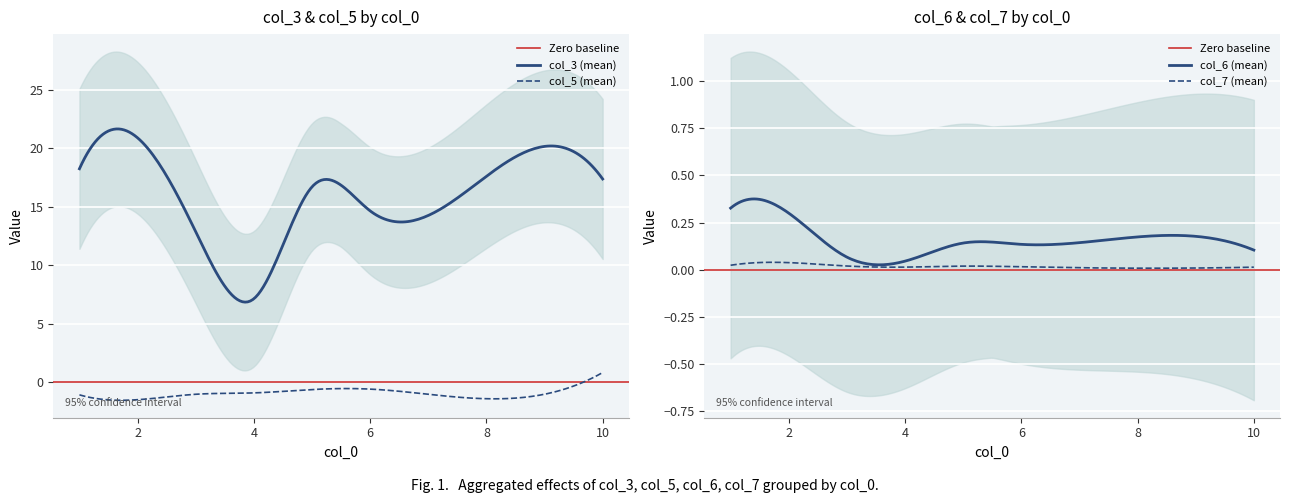

What is the maximum value for col_5 (mean)?

0.8